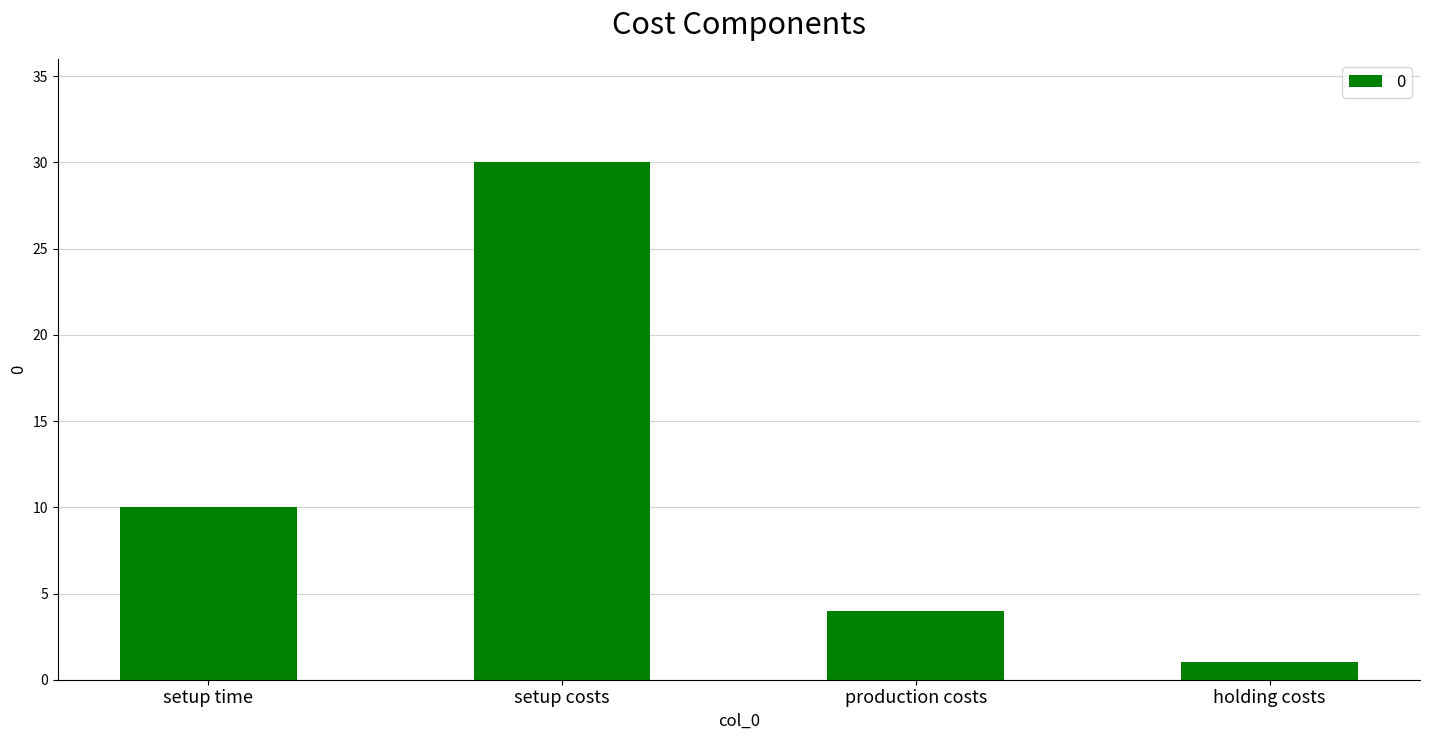

List the labels in order of value, largest first.

setup costs, setup time, production costs, holding costs